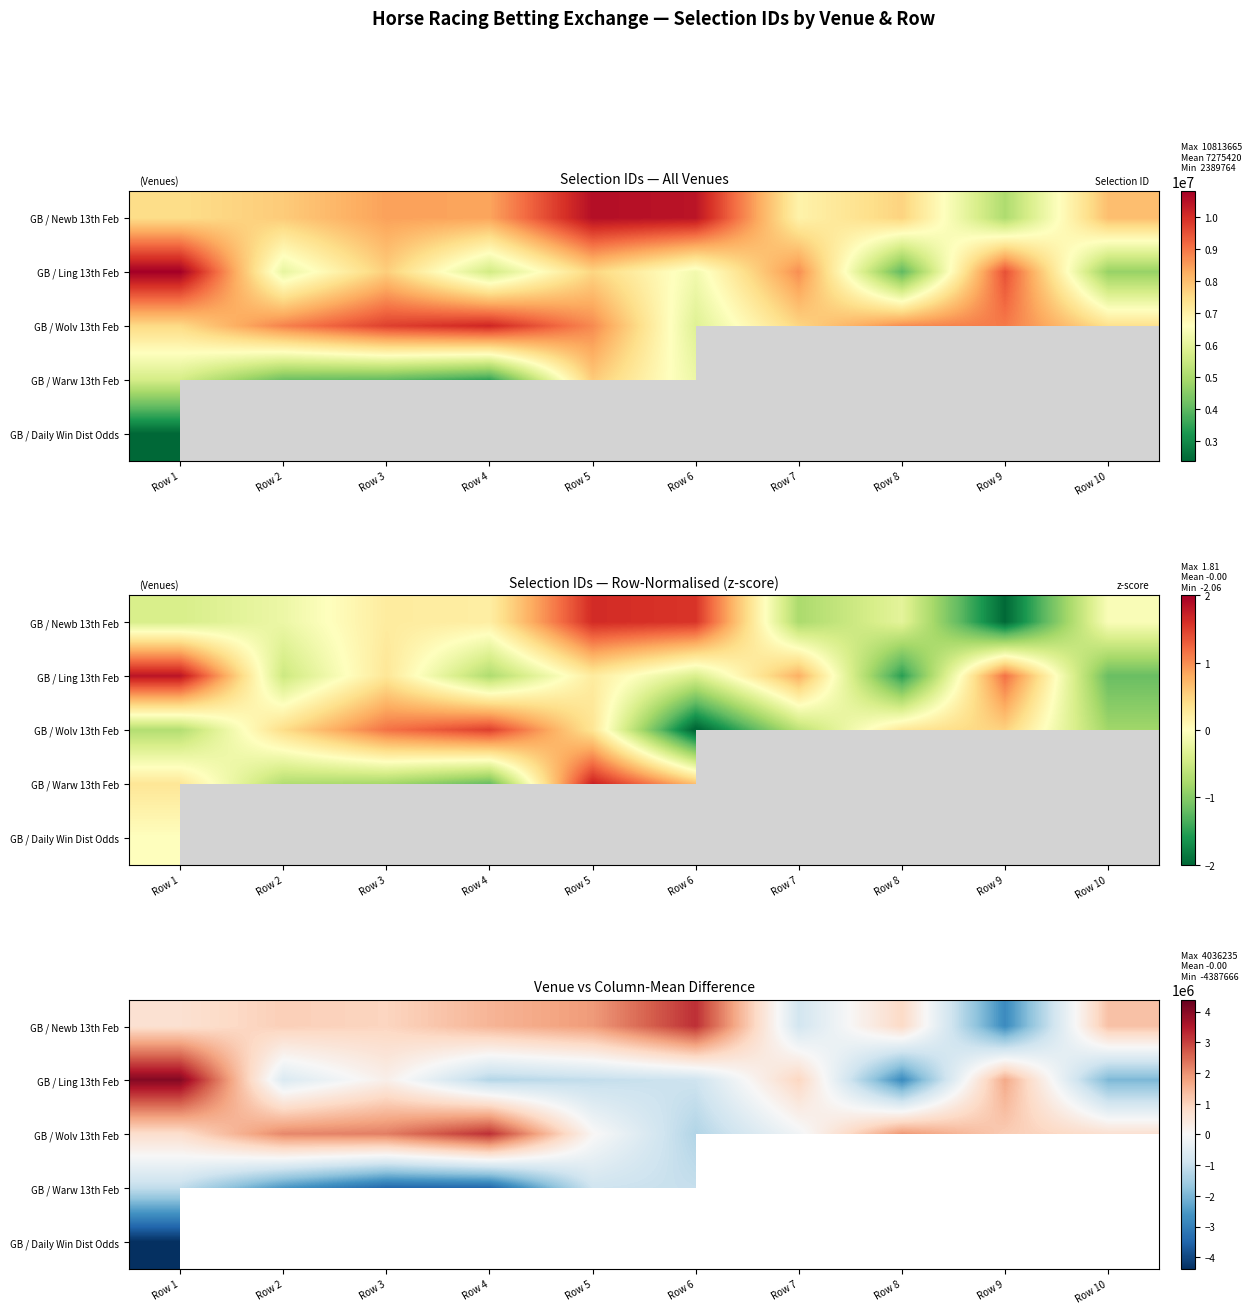

What is the maximum value for GB / Newb 13th Feb?

3218492.8